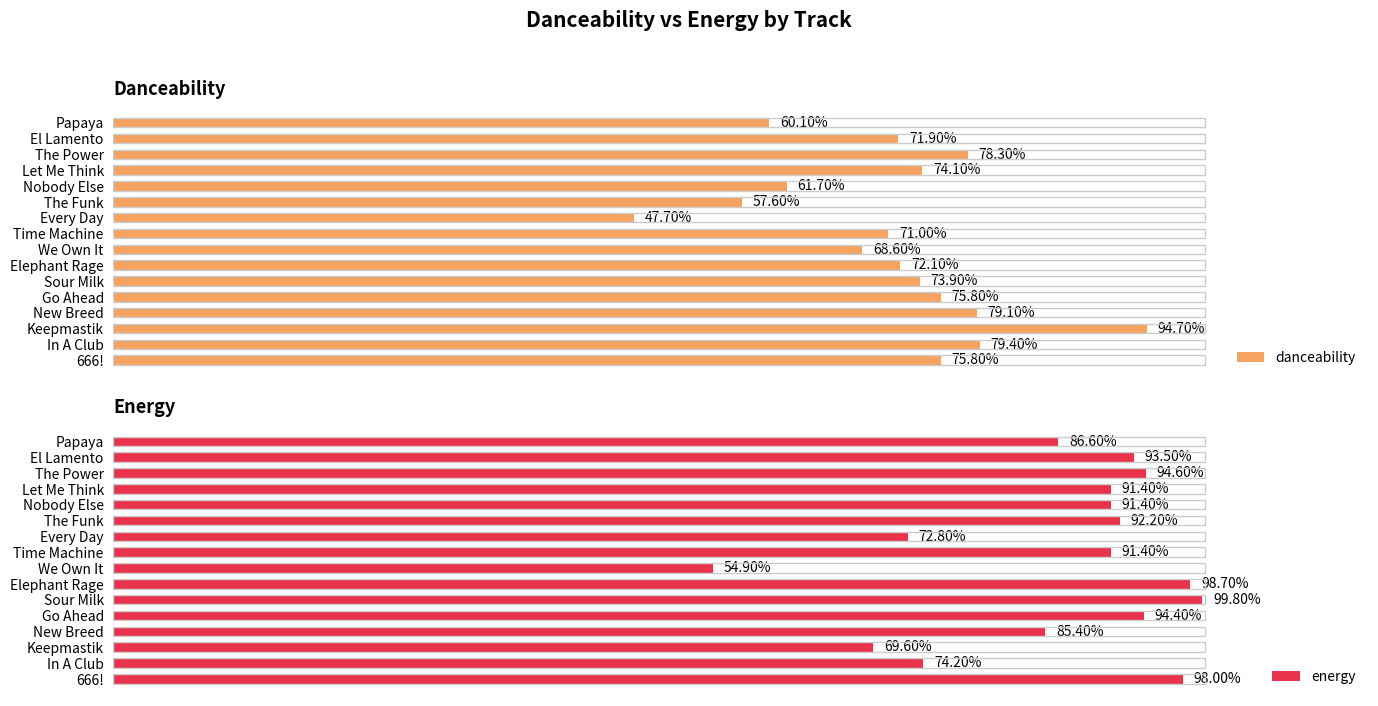

Where is energy nearest to the value 0?

We Own It